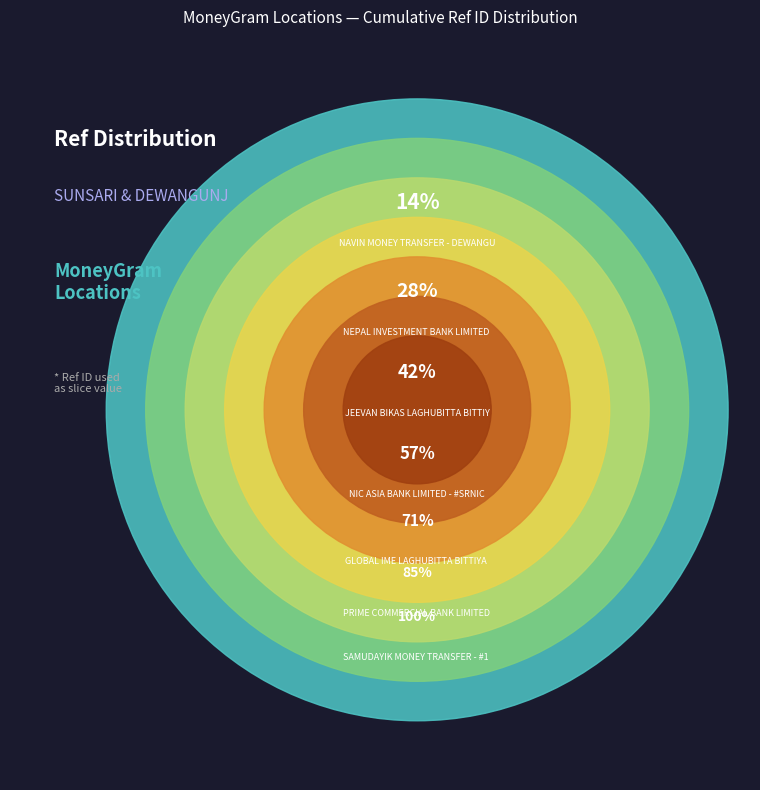

The JEEVAN BIKAS LAGHUBITTA BITTIYA SANSTHA slice represents 14% of the pie. True or false?

True